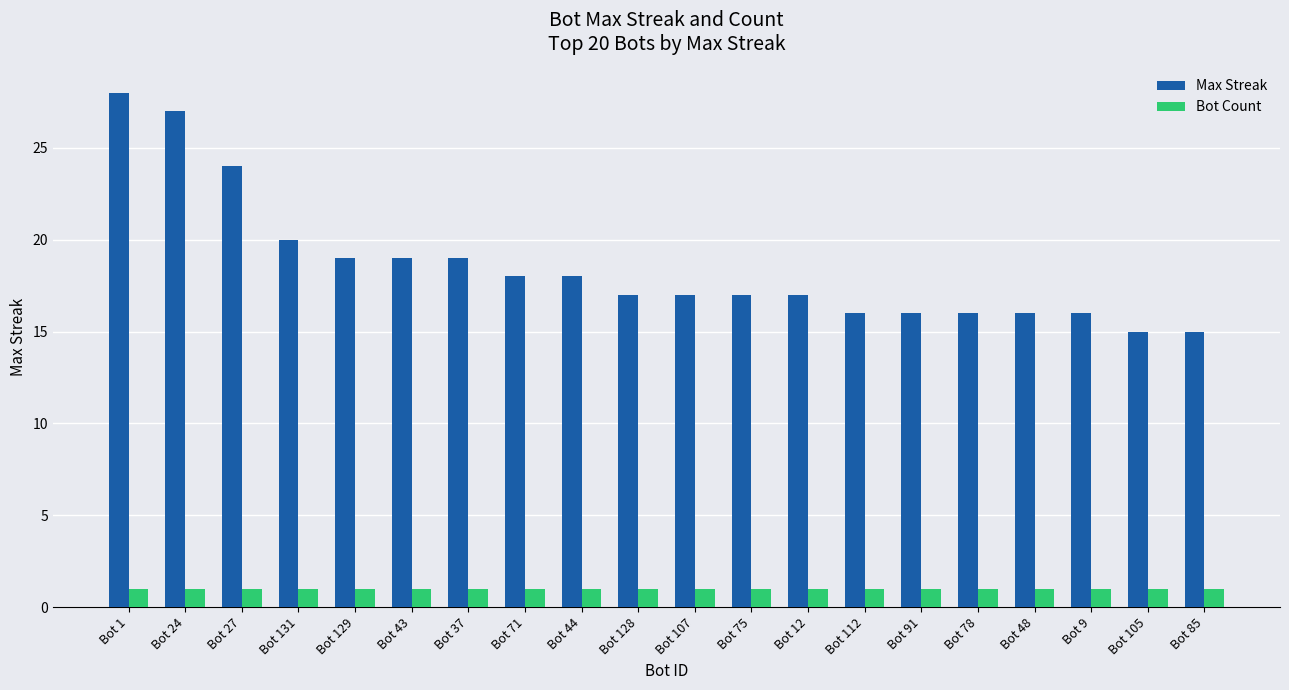

What is the spread (max minus min) of values at Bot 129?

18